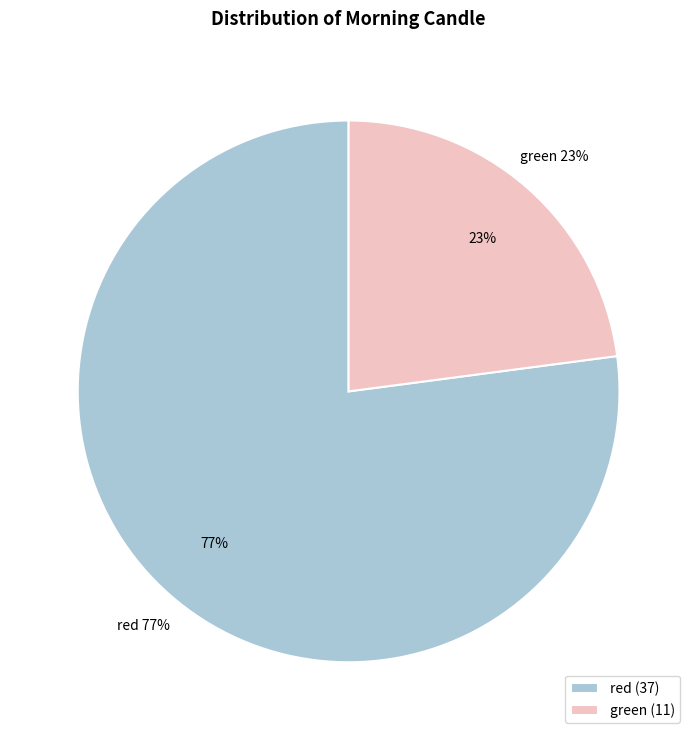

Approximately how many times larger is the value at red compared to green?

3.4